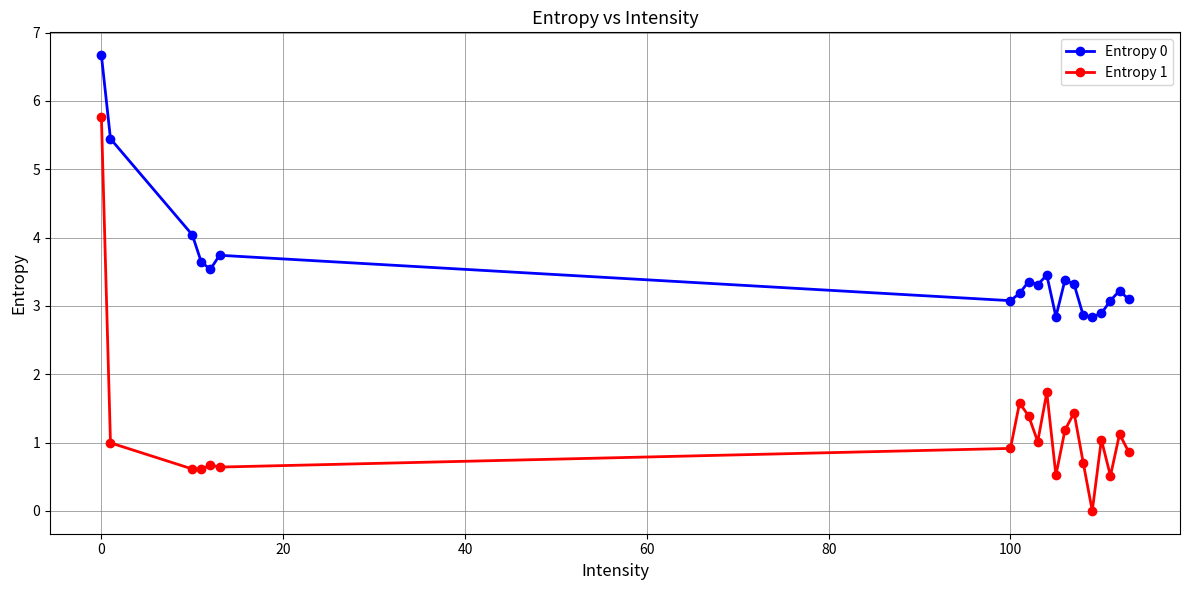

What is the sum of all Entropy 0 values?

71.0